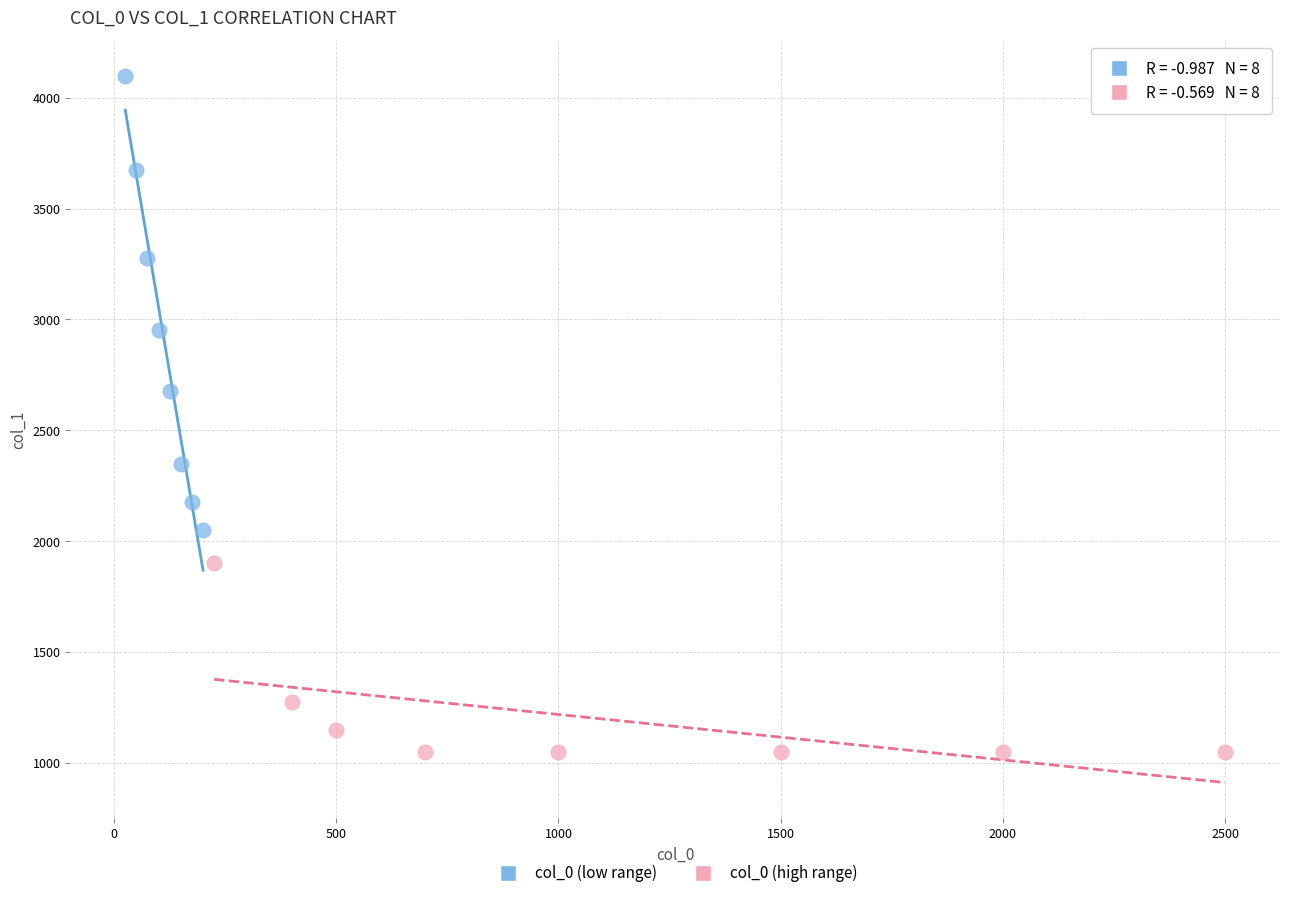

Which series reaches the maximum Y coordinate?

col_0 (low range)